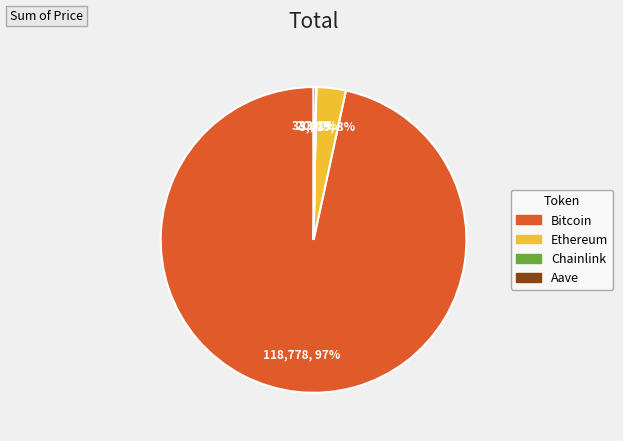

To the nearest percent, what is the average slice percentage?

25%